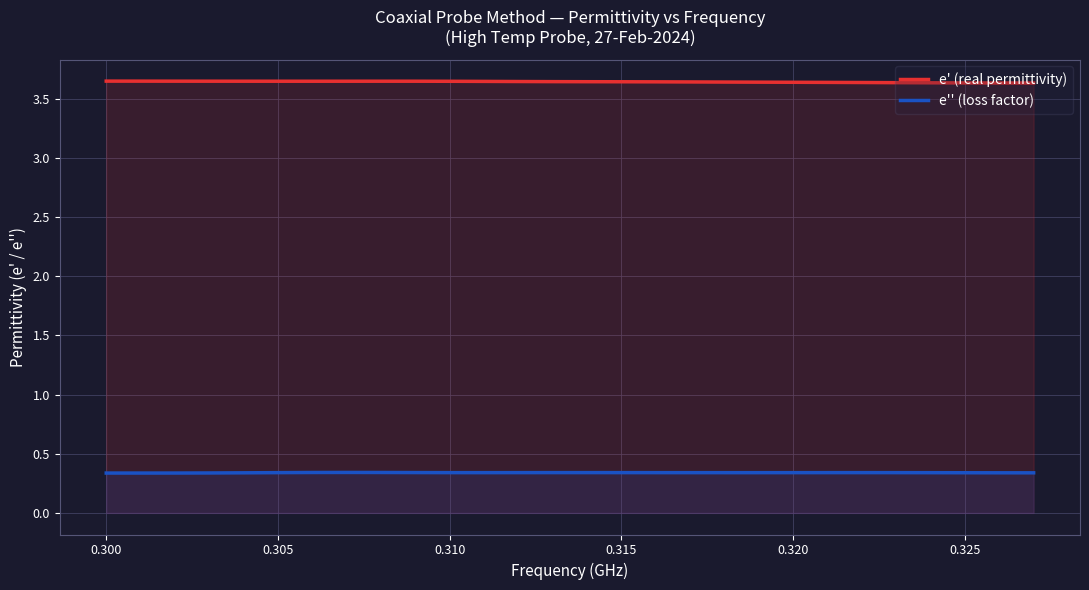

Which series has the largest total across all categories?

e' (real permittivity)